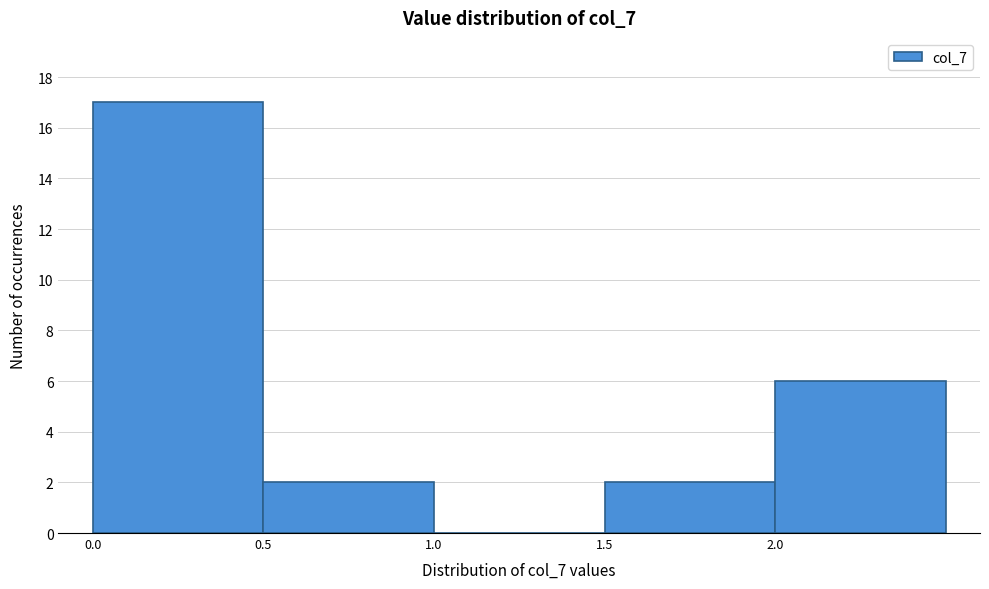

Reading left to right, transcribe this chart: for each bar, give the range it covers on the x-axis and its height. The values are not printed on the chart, so give them approximately, as read against the axis.

0.0 to 0.5: 17
0.5 to 1.0: 2
1.0 to 1.5: 0
1.5 to 2.0: 2
2.0 to 2.5: 6